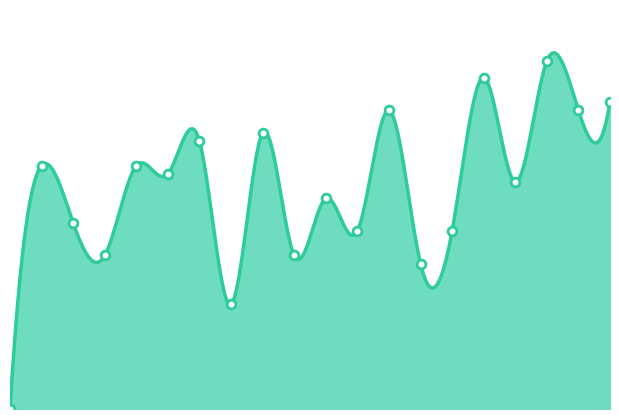

Which has a higher value, 0 or 6?

6